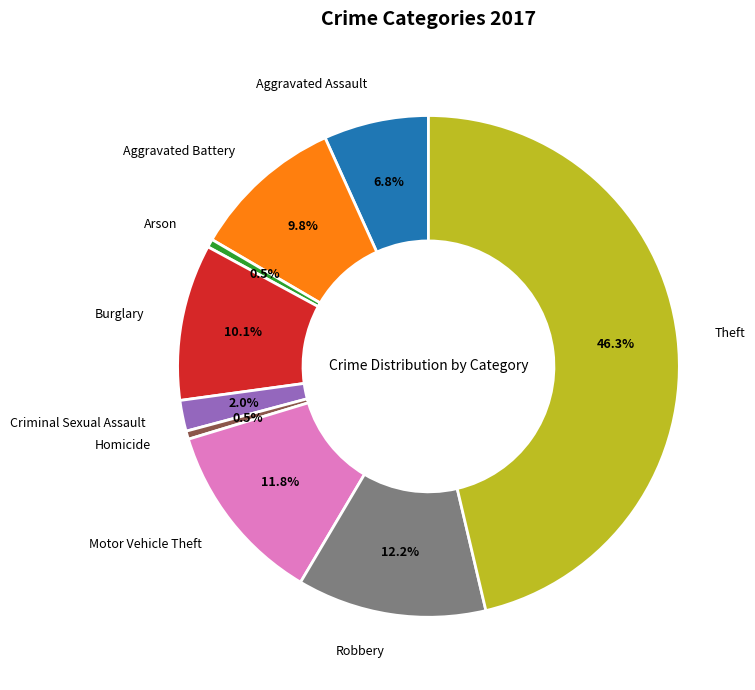

Is there a majority slice in this chart?

No